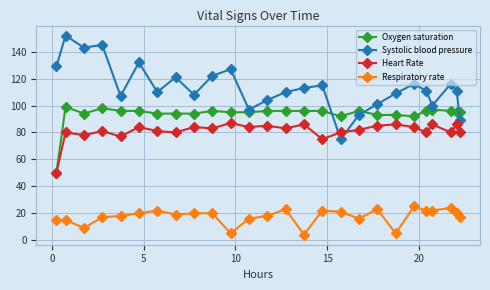

What is the sum of all Systolic blood pressure values?

2956